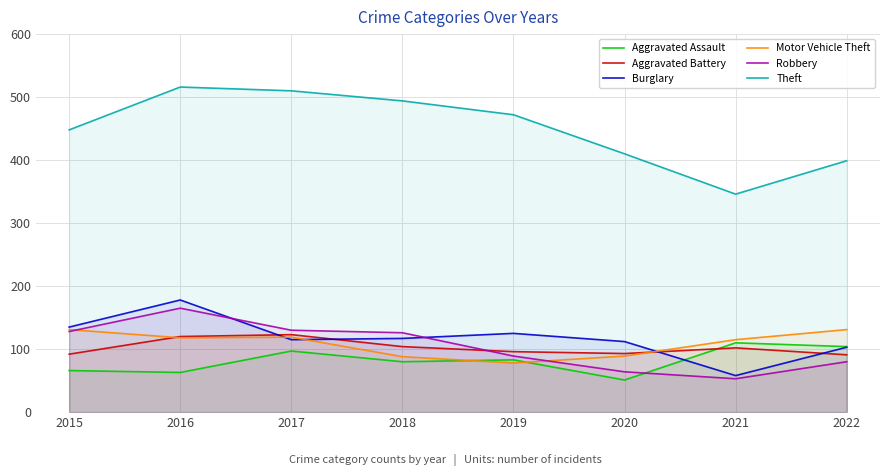

Is the value of Theft at 2016 greater than the value of Aggravated Battery at 2016?

Yes